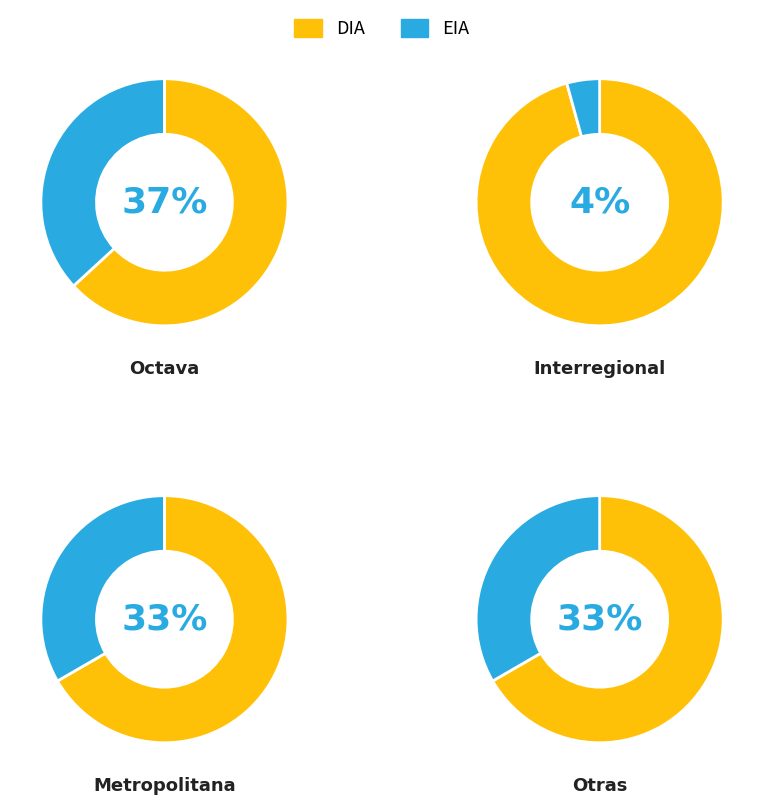

Which slice is the largest?

DIA